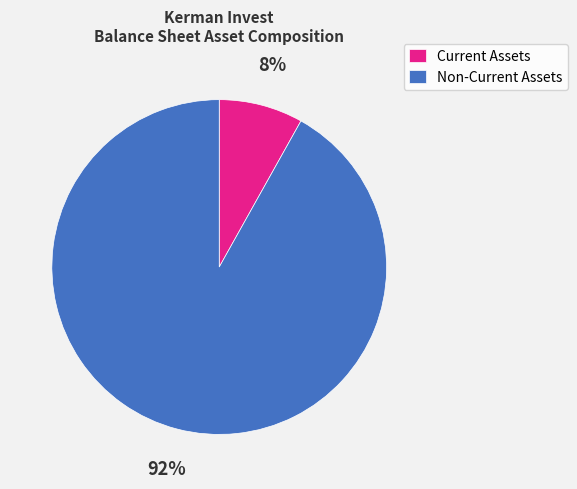

True or false: Non-Current Assets accounts for 85% of the total.

False